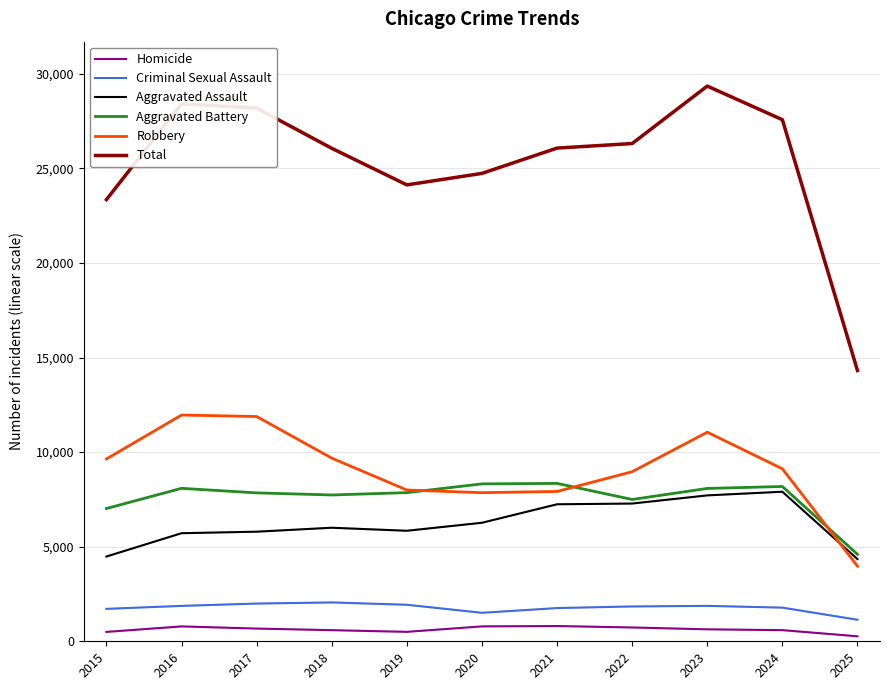

Rank the series by their maximum value, from lowest to highest.

Homicide, Criminal Sexual Assault, Aggravated Assault, Aggravated Battery, Robbery, Total